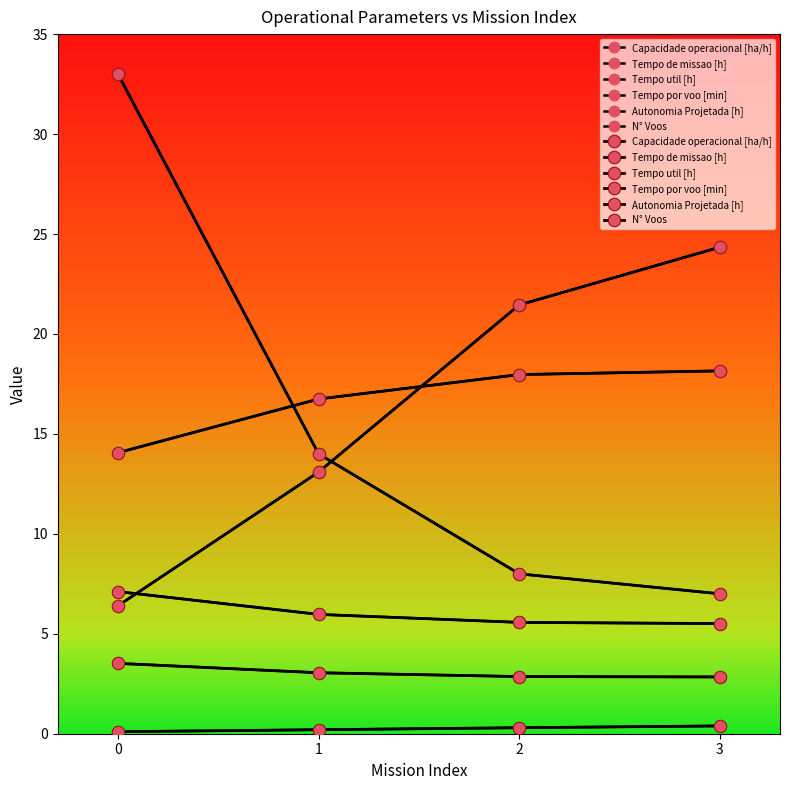

List the labels in order of Autonomia Projetada [h] value, smallest first.

0, 1, 2, 3